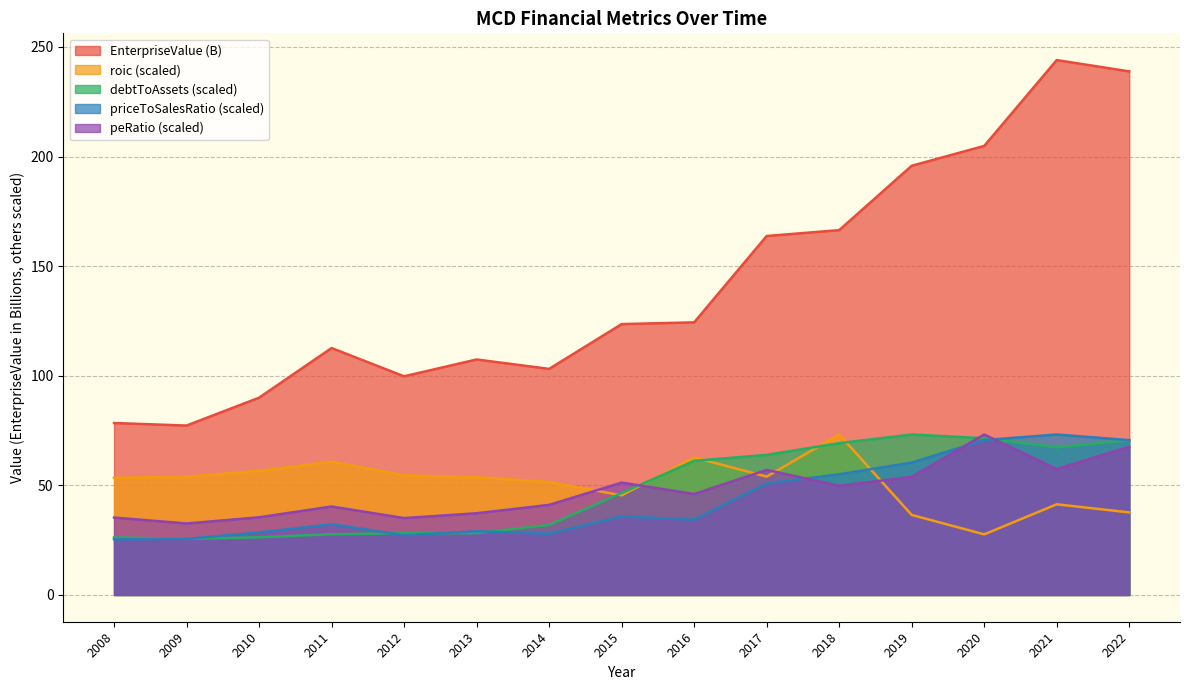

Is the value of debtToAssets at 2018 greater than the value of roic at 2019?

Yes